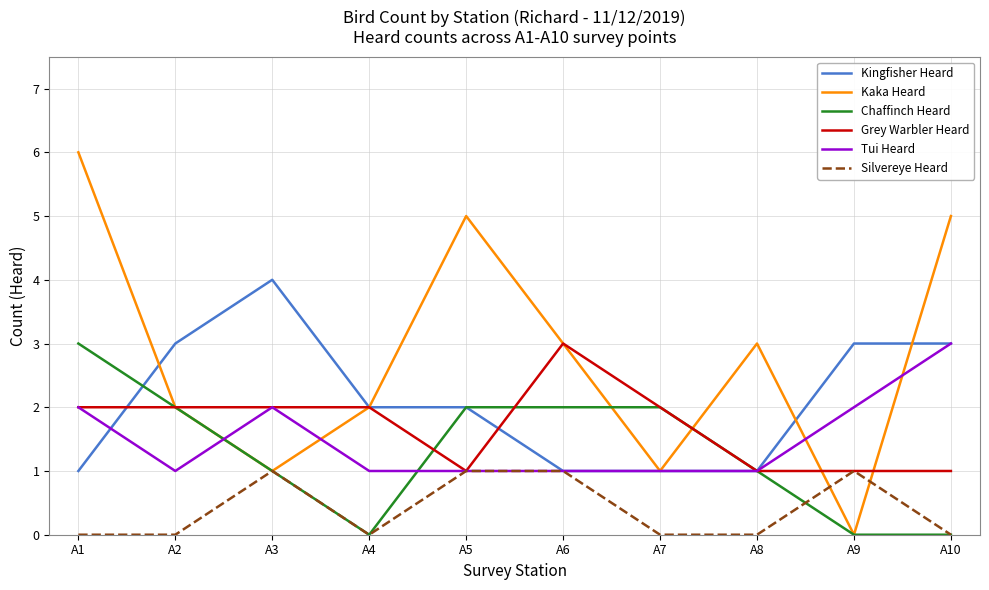

What is the total value across all series at A9?

7